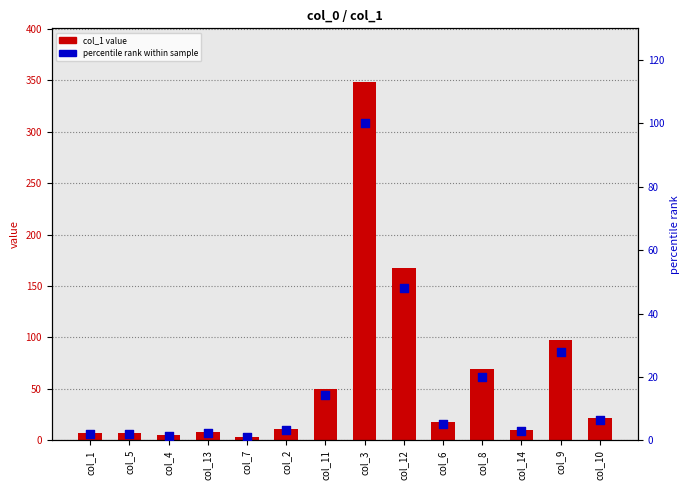

At which category is the sum across all series the highest?

col_3